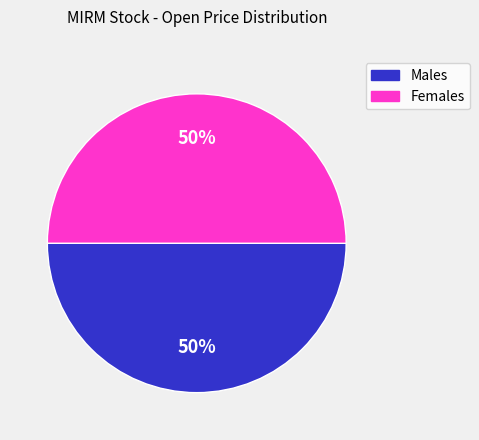

To the nearest percent, what is the average slice percentage?

50%